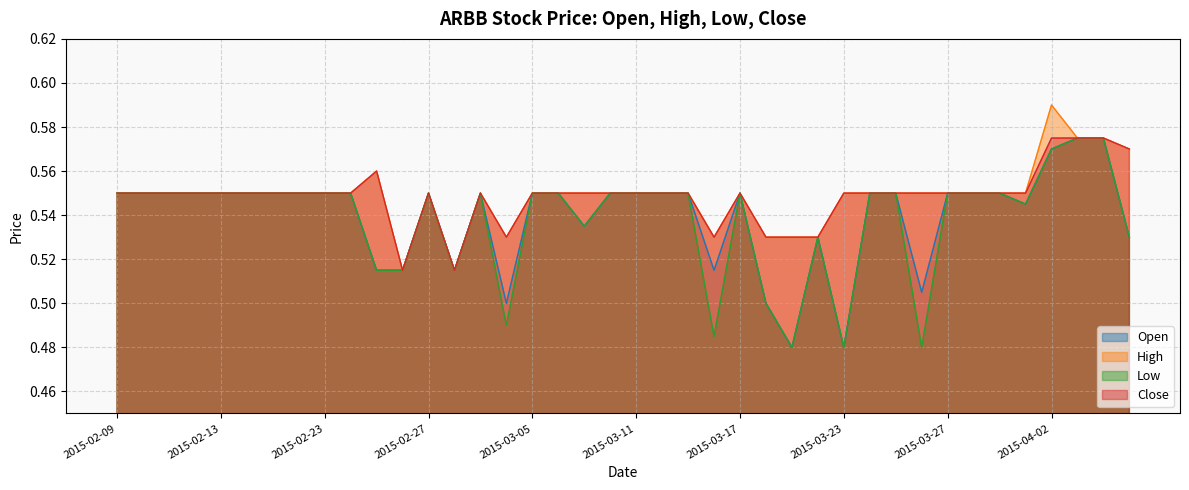

How many interior local valleys does the high series have?

4